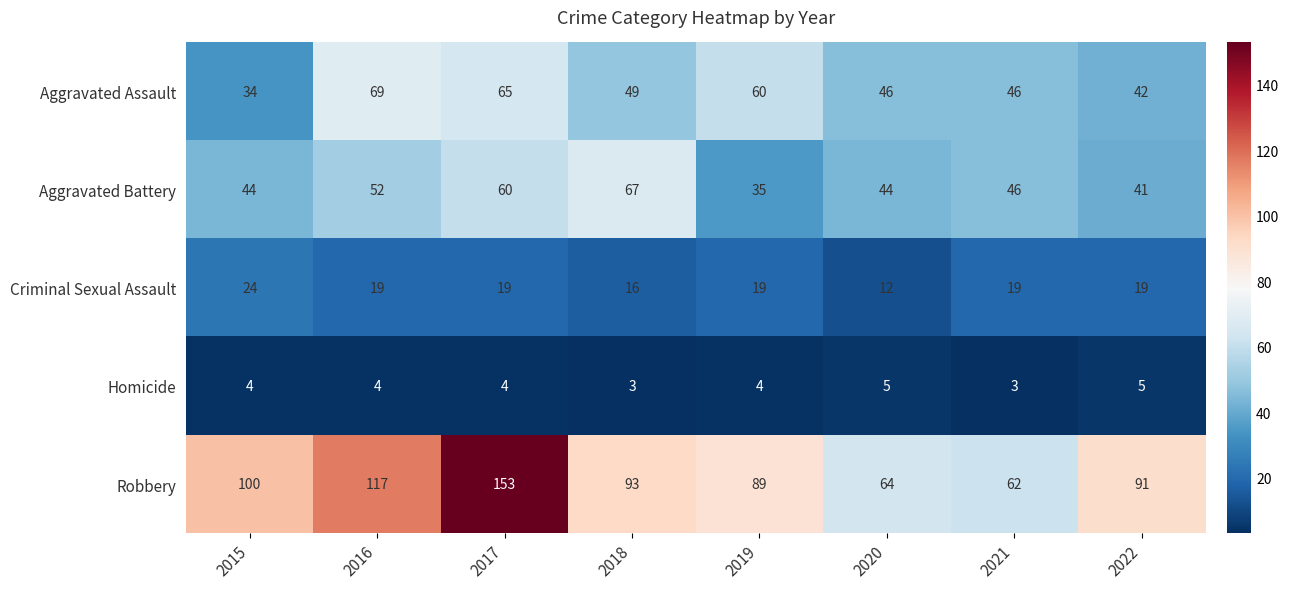

What is the difference between the highest and lowest values at 2016?

113